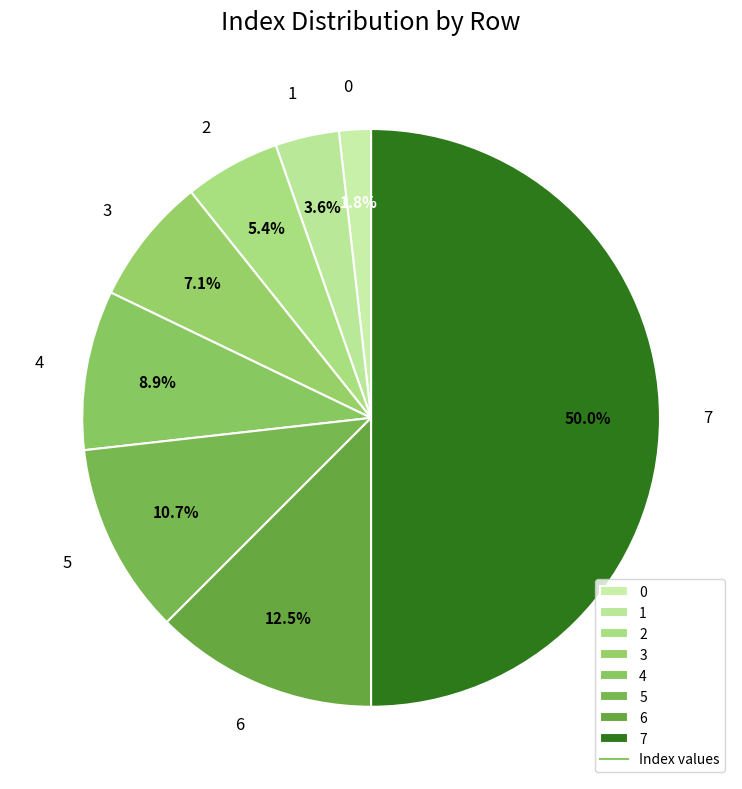

To the nearest percent, what is the difference between the 1 and 0 slice percentages?

2%